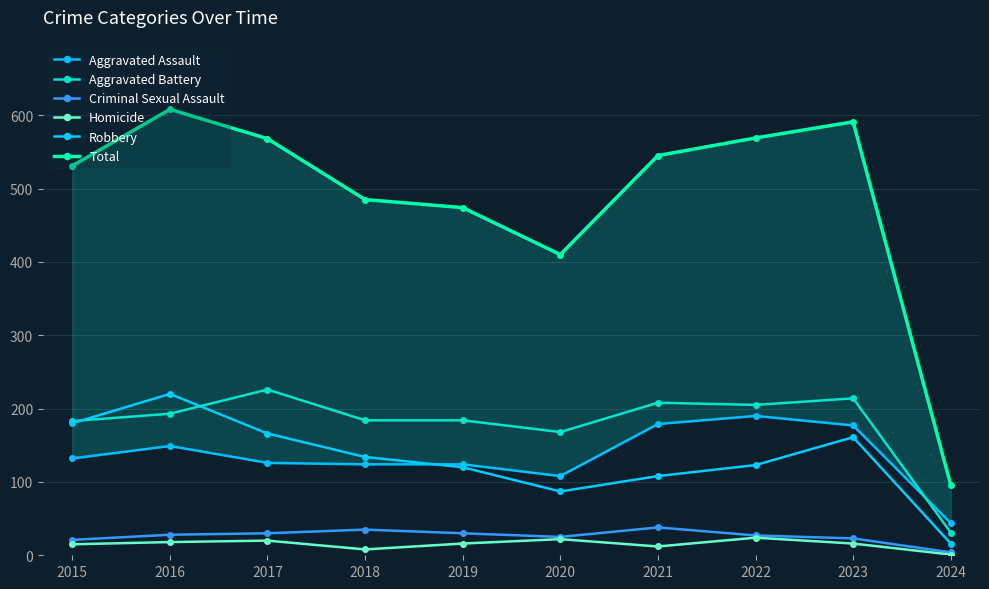

How many data points in Homicide are above 16?

4